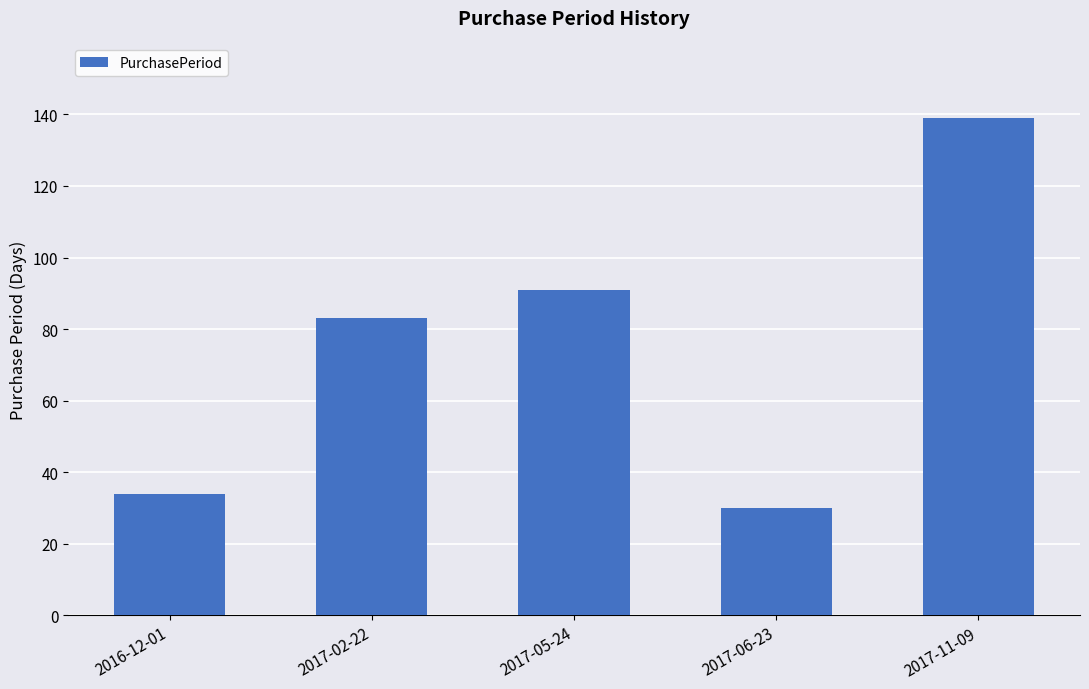

What is the value of the 4th bar from the left?

30